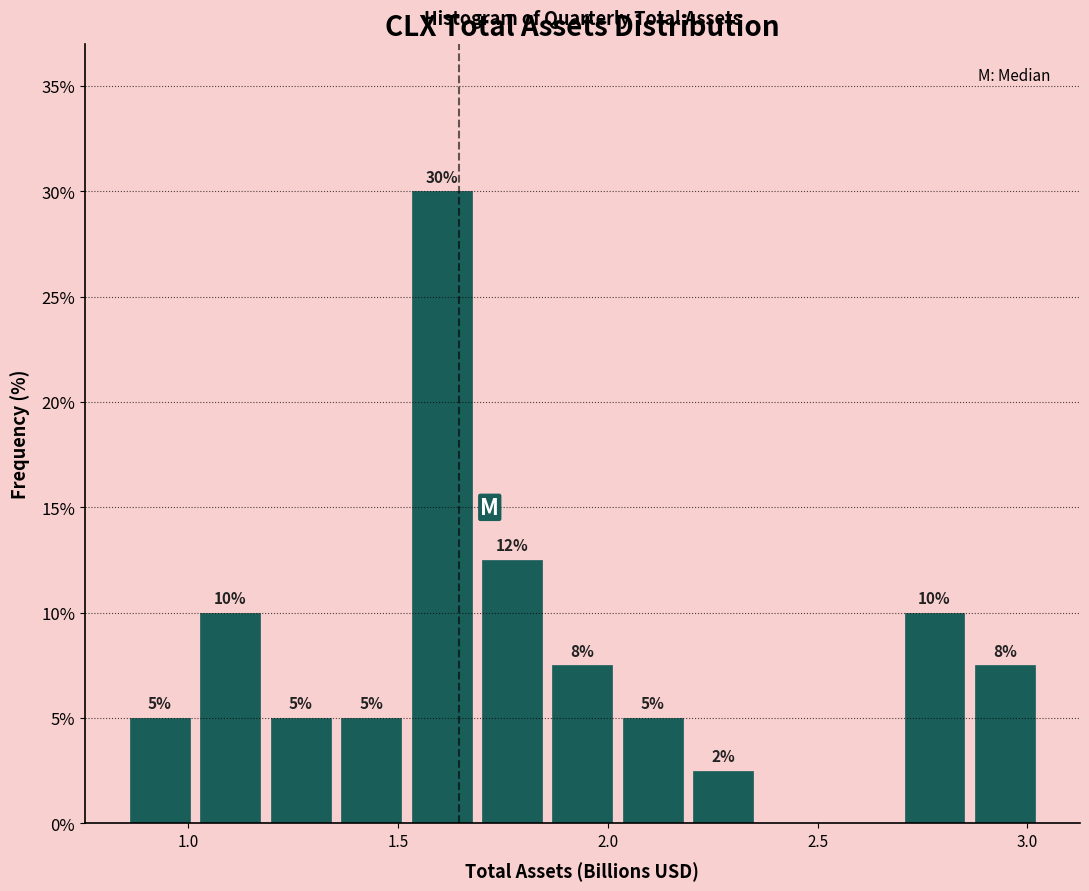

Around what value on the x-axis is the tallest bar? Give the approximate position of its centre, as read against the axis.

1.60